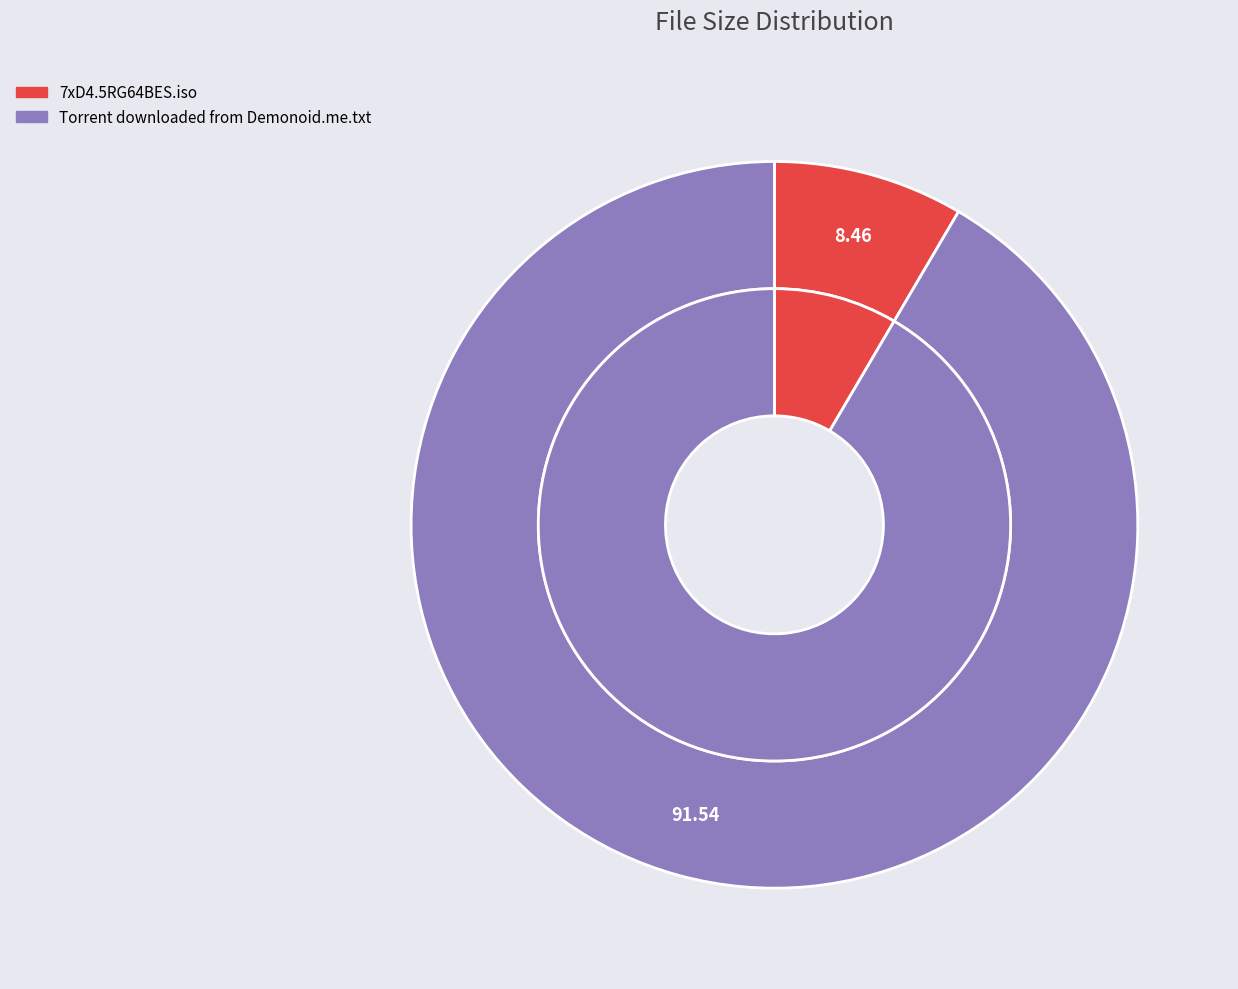

True or false: 7xD4.5RG64BES.iso accounts for 8% of the total.

True